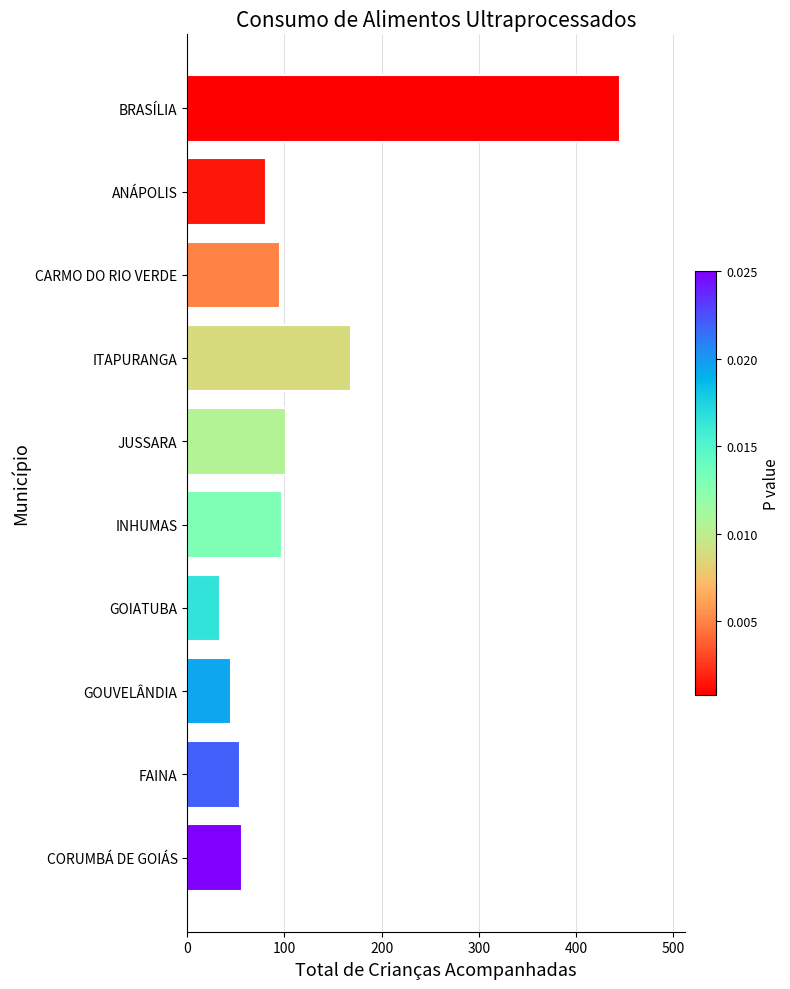

Is it true that the value at GOUVELÂNDIA is 45?

True